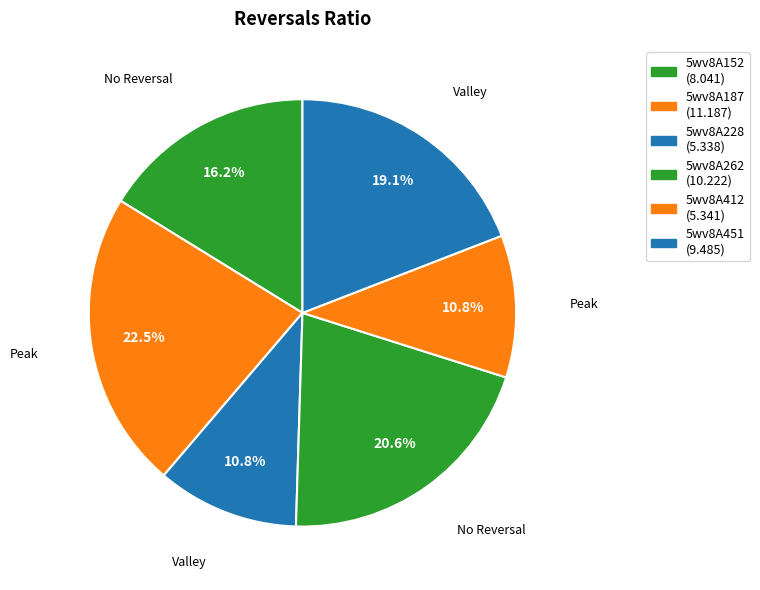

To the nearest percent, what is the difference between the 5wv8A451 and 5wv8A412 slice percentages?

8%